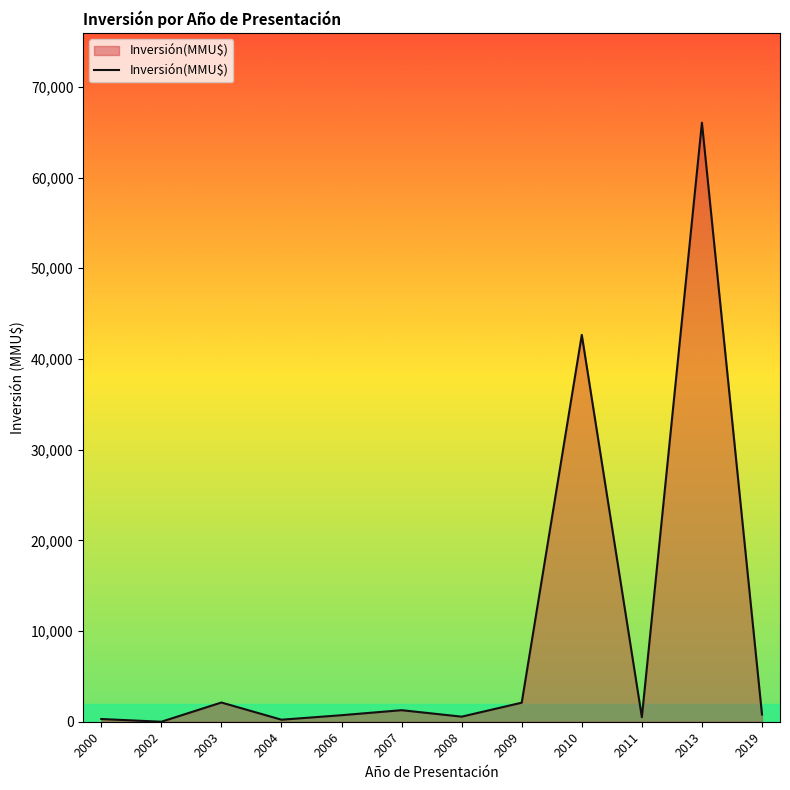

Where is the data nearest to the value 33026?

2010